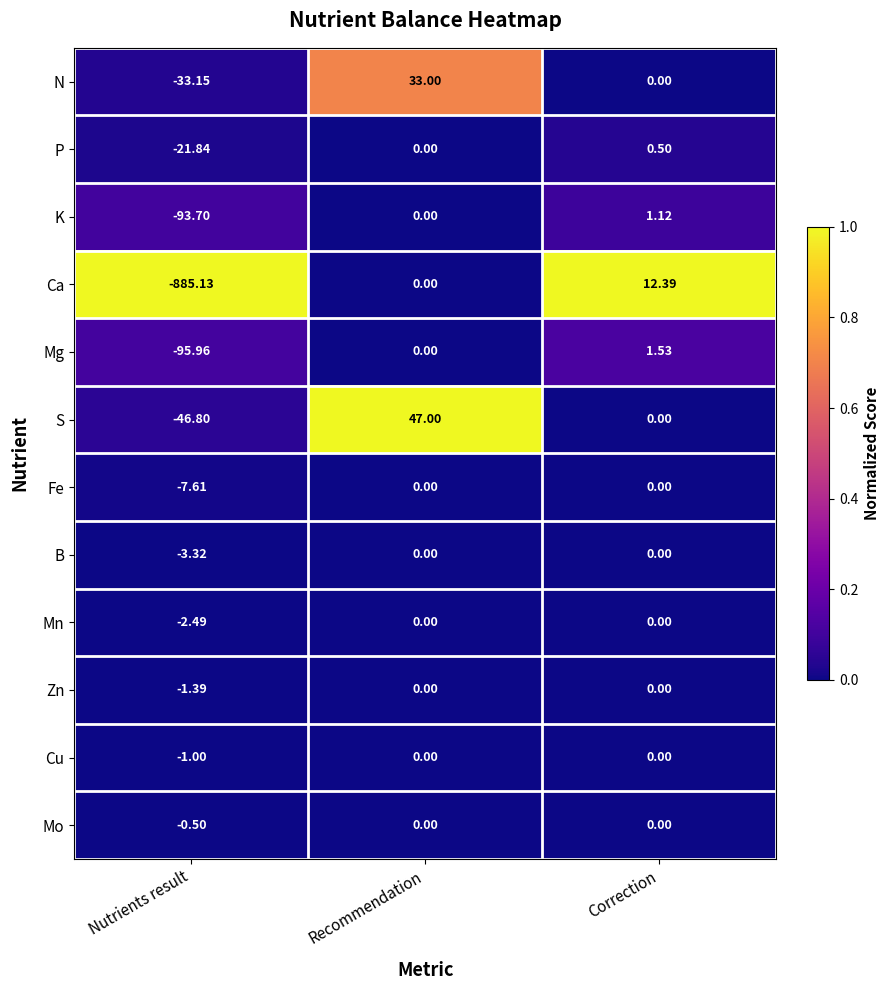

At which category does the chart reach its peak across all series?

Recommendation